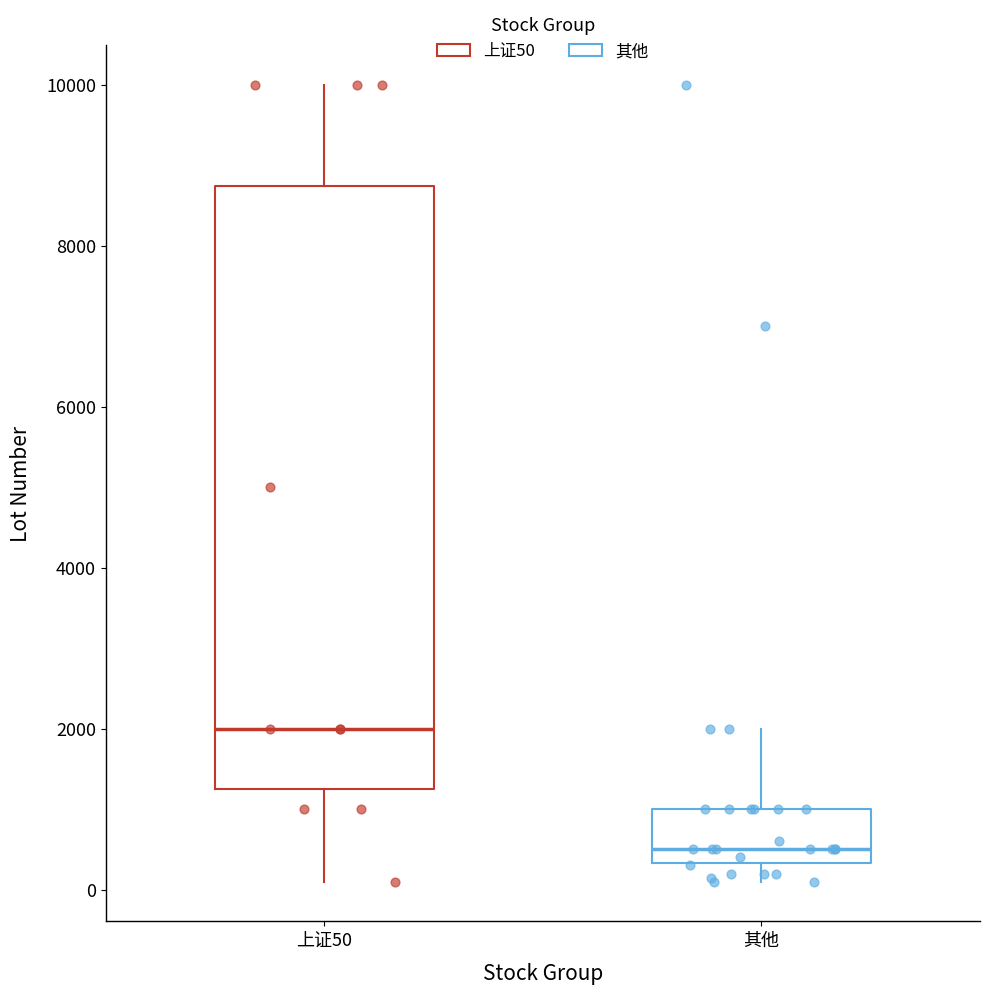

Which box has the lowest median line?

其他